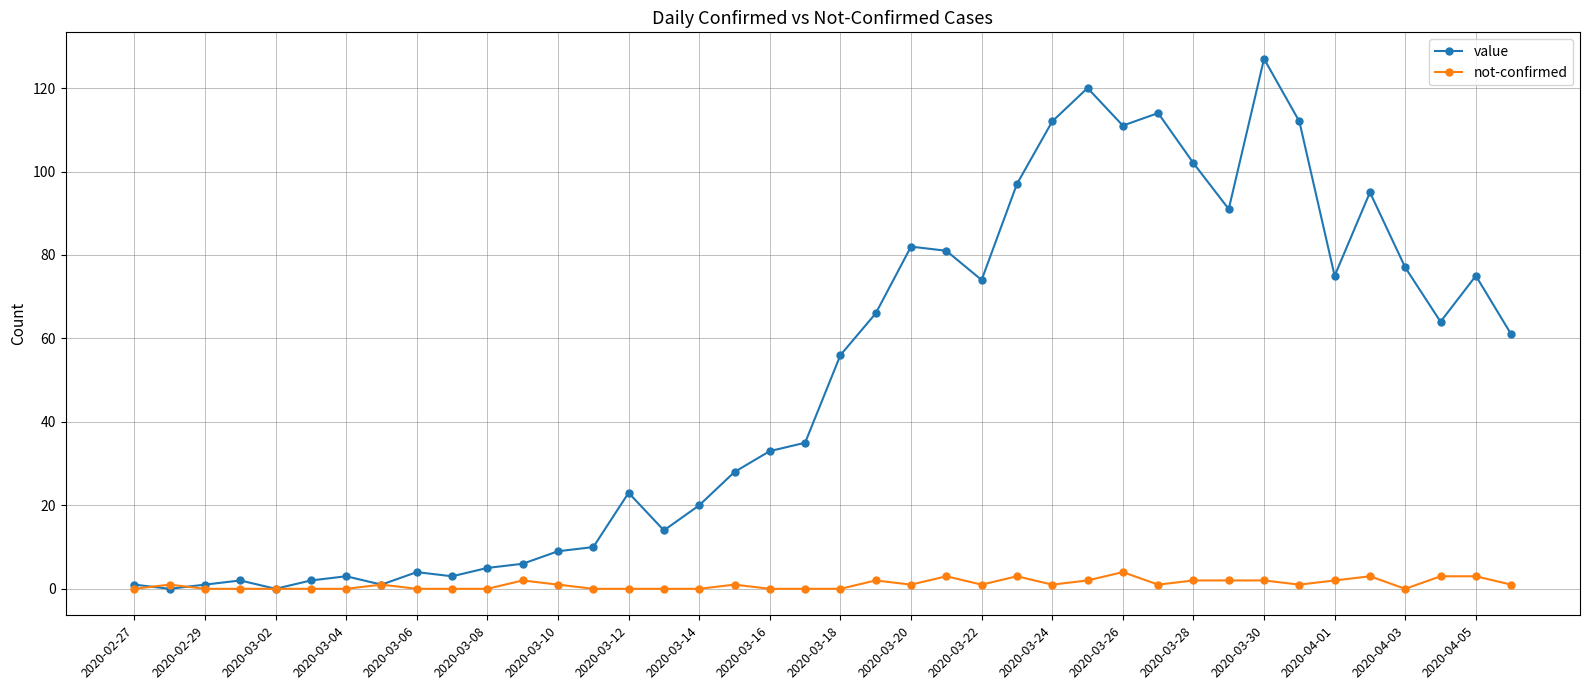

What is the greatest value displayed?

127